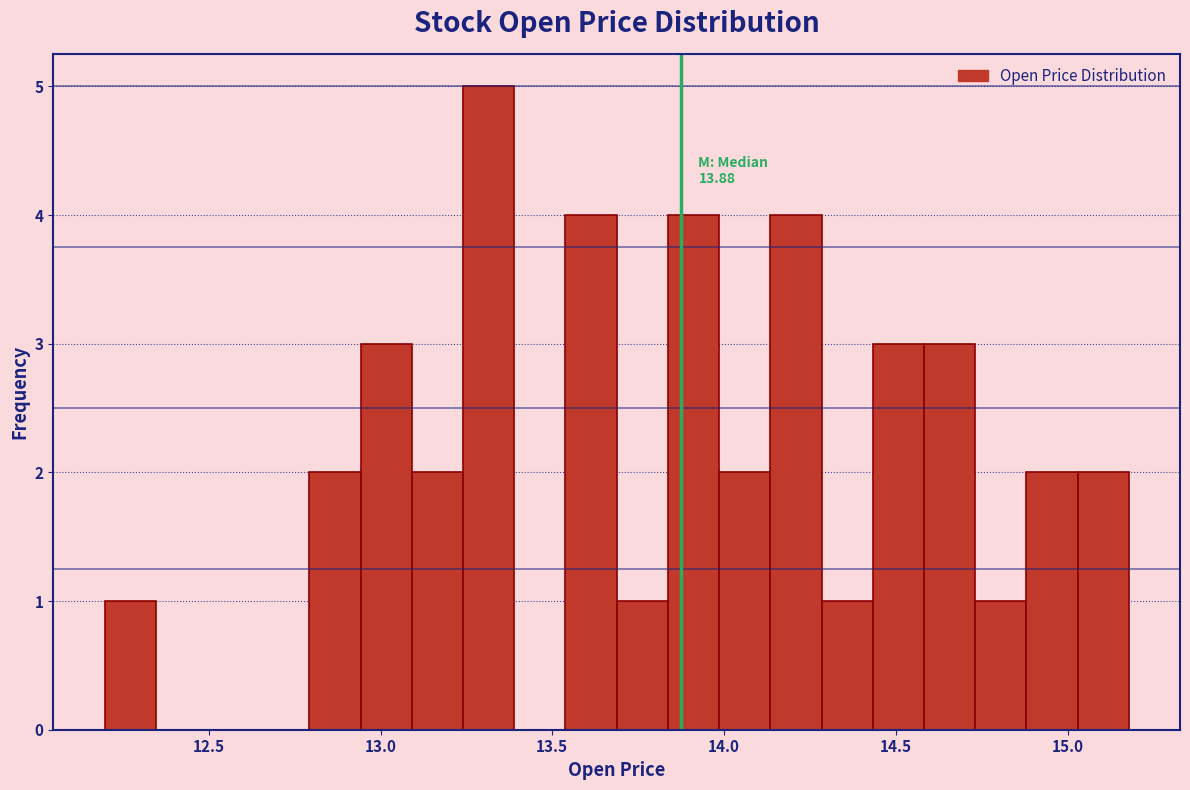

Read against the x-axis, roughly where is the centre of the tallest bar?

13.30